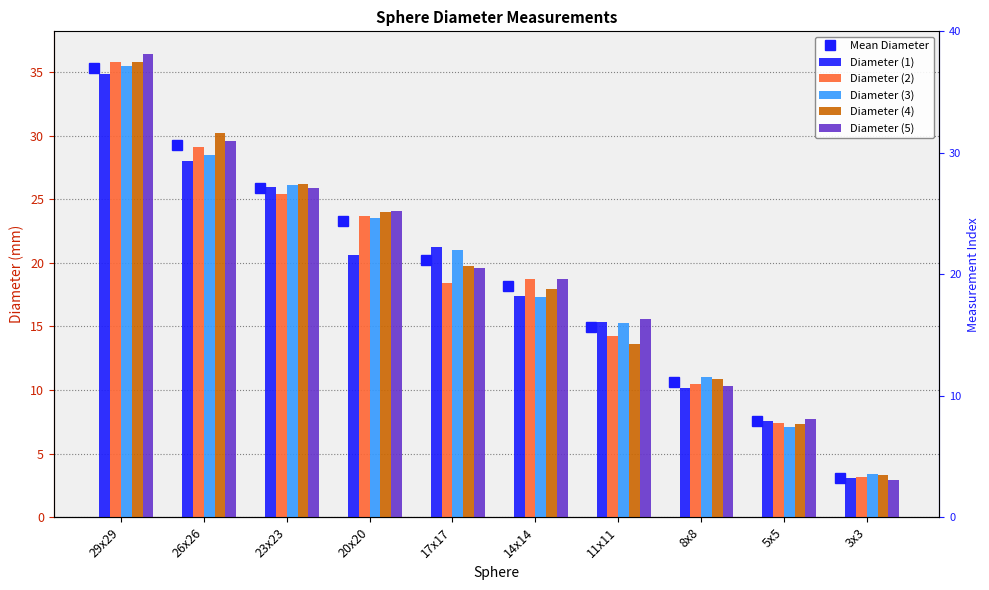

Are the bars horizontal?

No